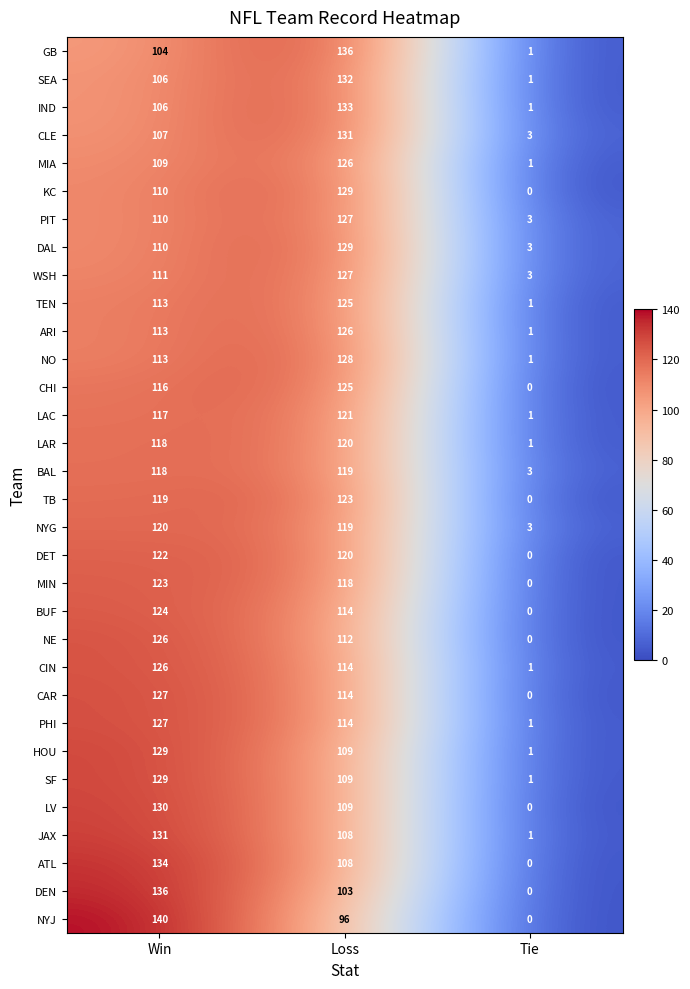

What is the sum of the ARI values at Tie and Loss?

127